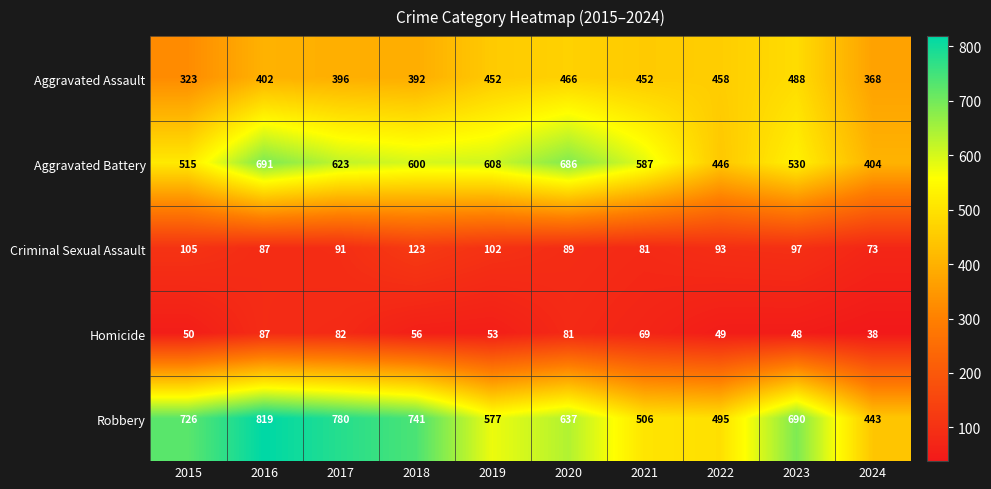

List the series in order of their peak value, highest first.

Robbery, Aggravated Battery, Aggravated Assault, Criminal Sexual Assault, Homicide